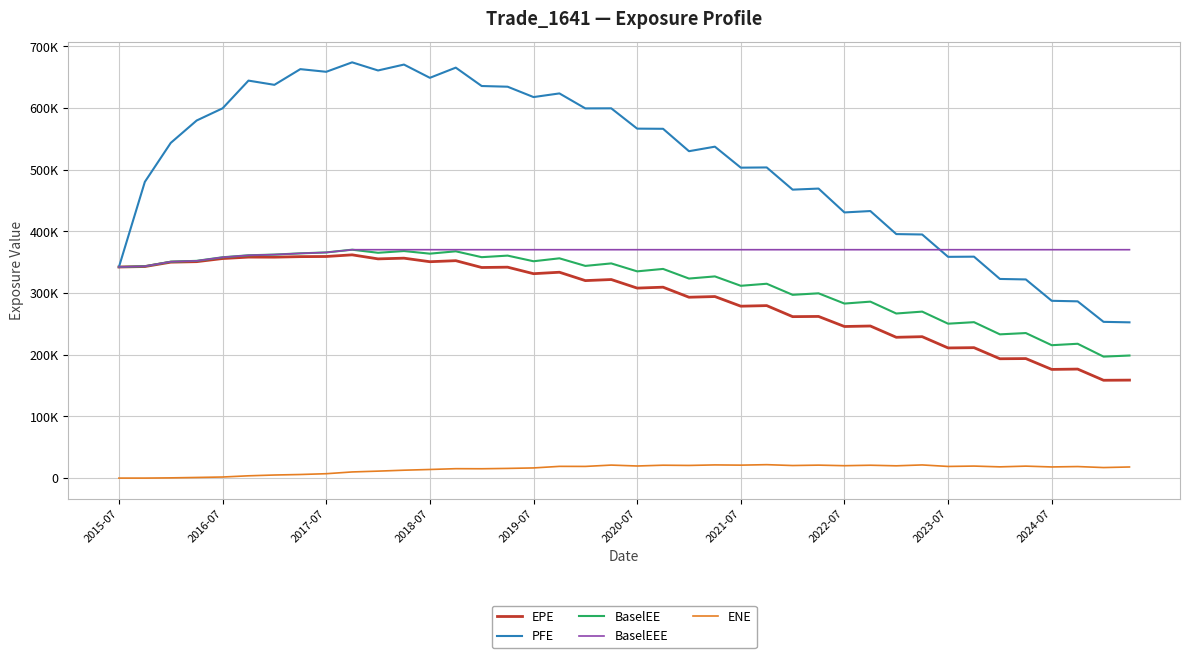

Does the chart display data point markers on the line(s)?

No